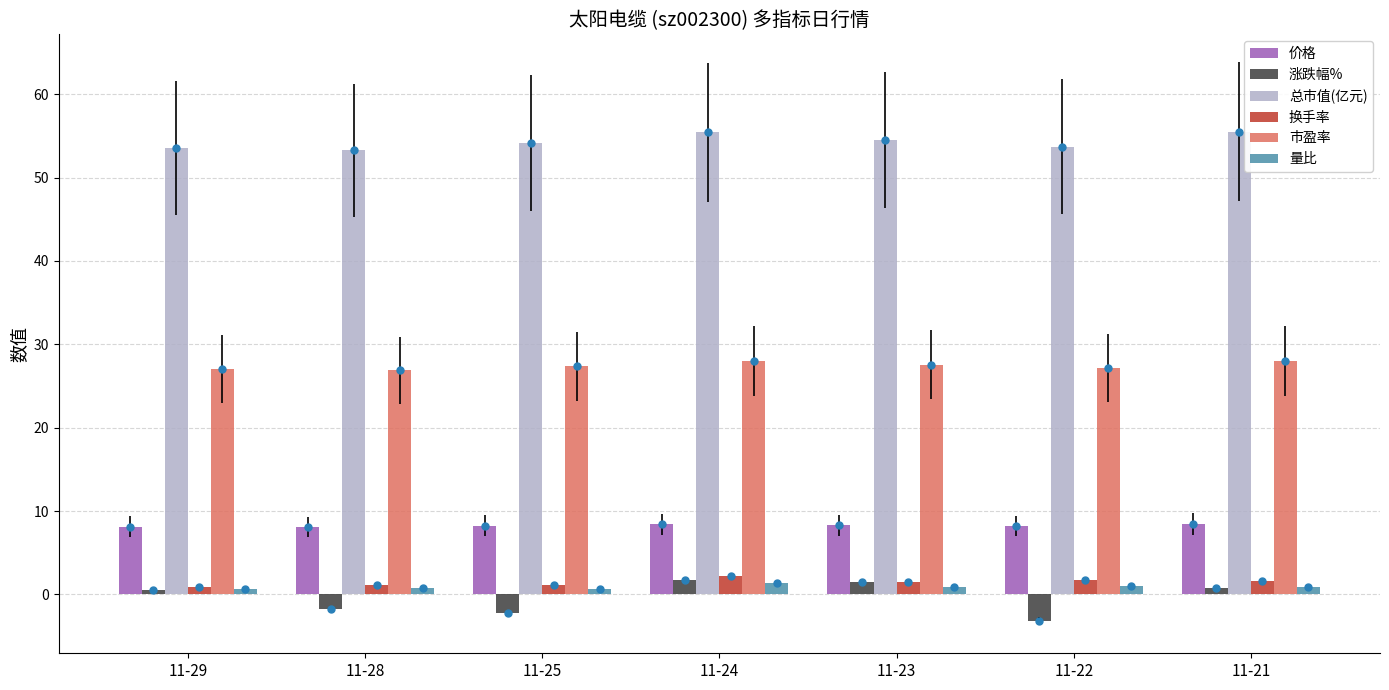

At how many categories does at least one series exceed 32?

7